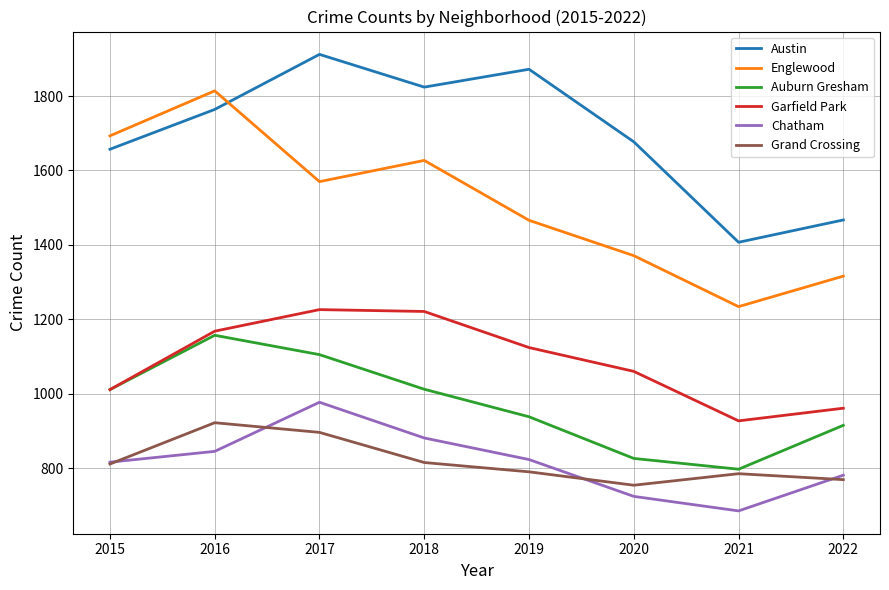

True or false: Englewood has a value of 2606 at 2018.

False